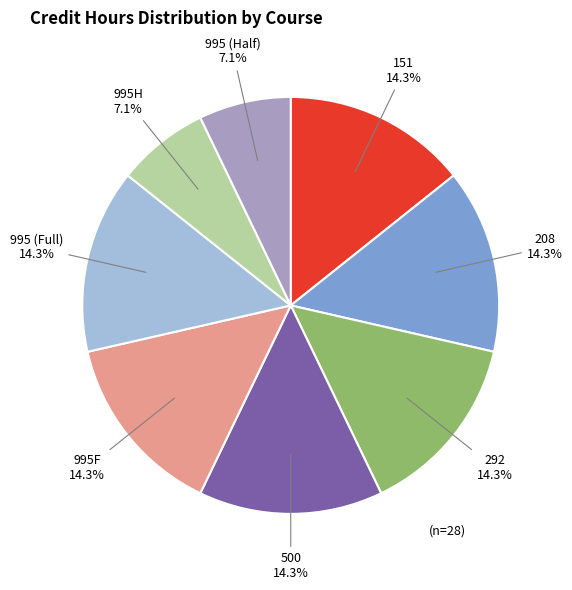

Does 208 represent more than half of the total?

No